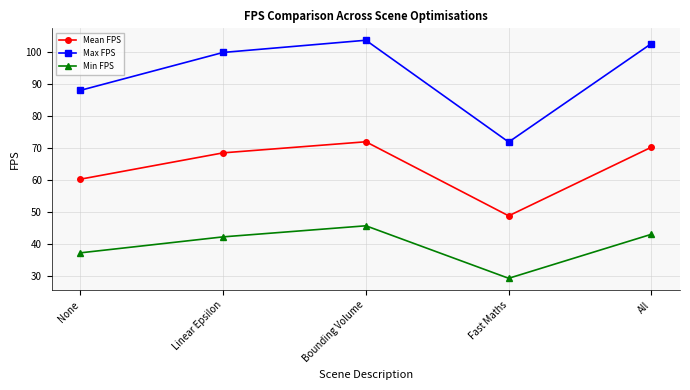

Which category has the lowest value in the Max FPS series?

Fast Maths